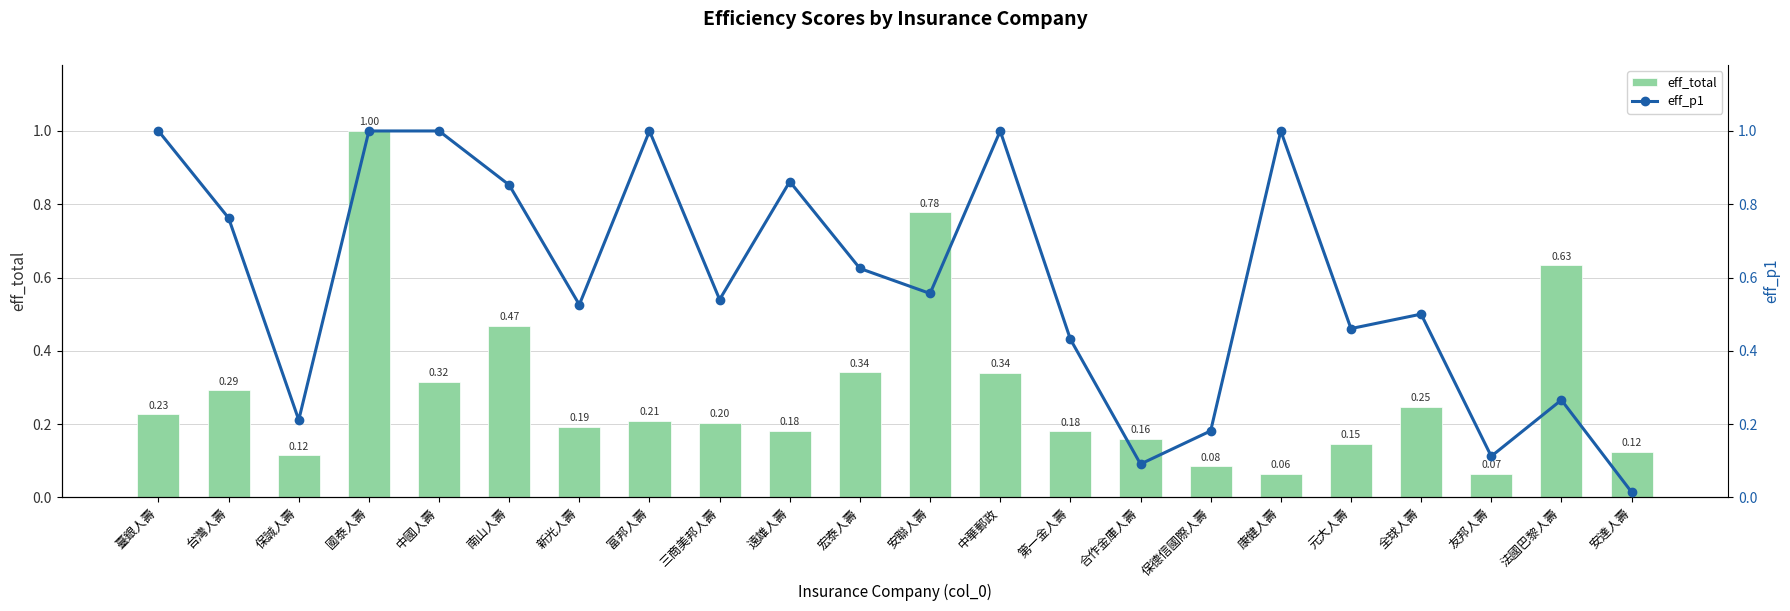

Which category has the lowest value in the eff_total series?

康健人壽